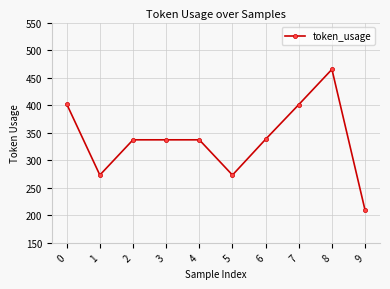

Count the number of data series in this chart.

1